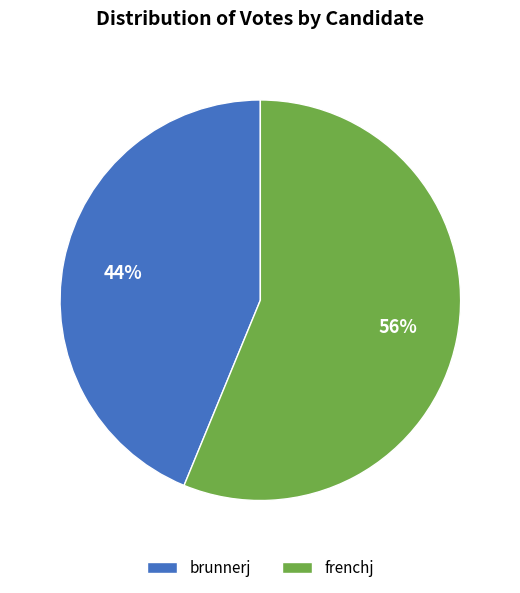

Count the number of slices in the pie.

2